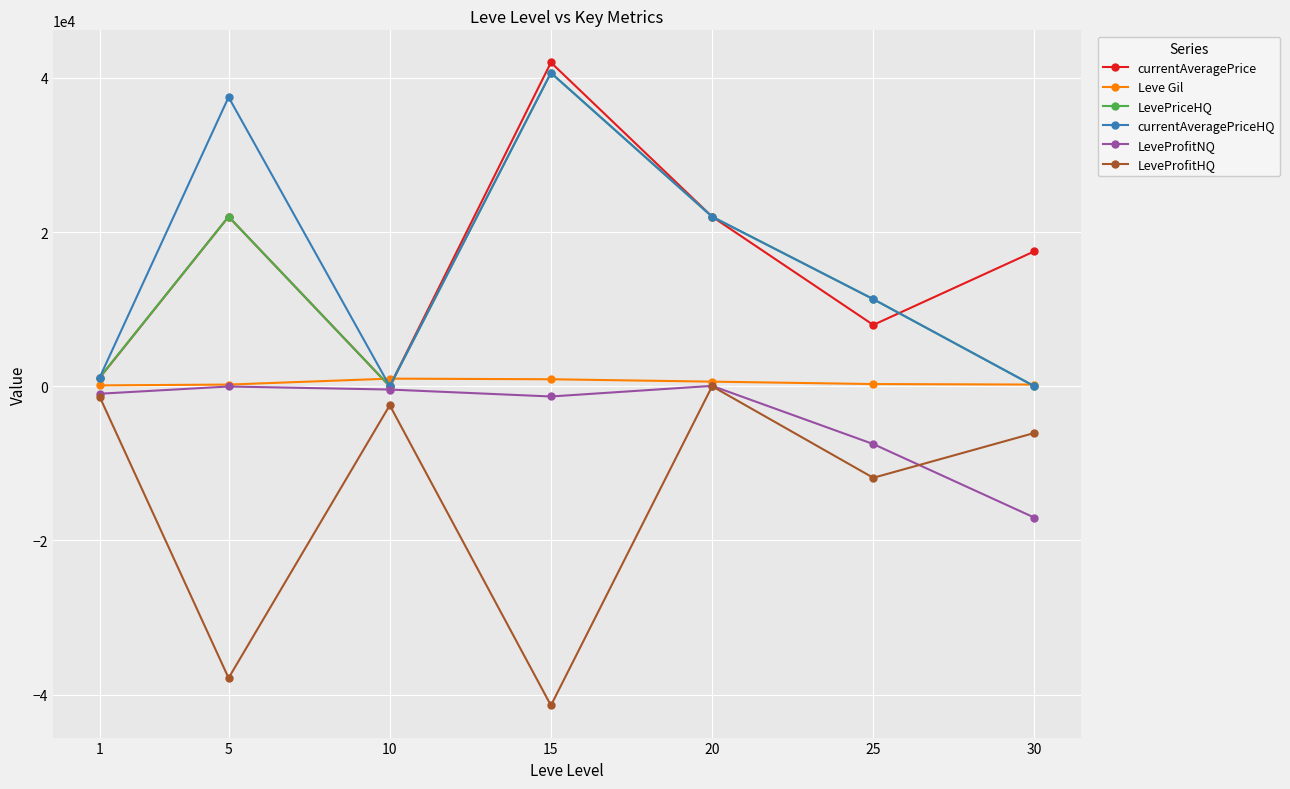

Between 15 and 20, which series saw the biggest shift?

LeveProfitHQ